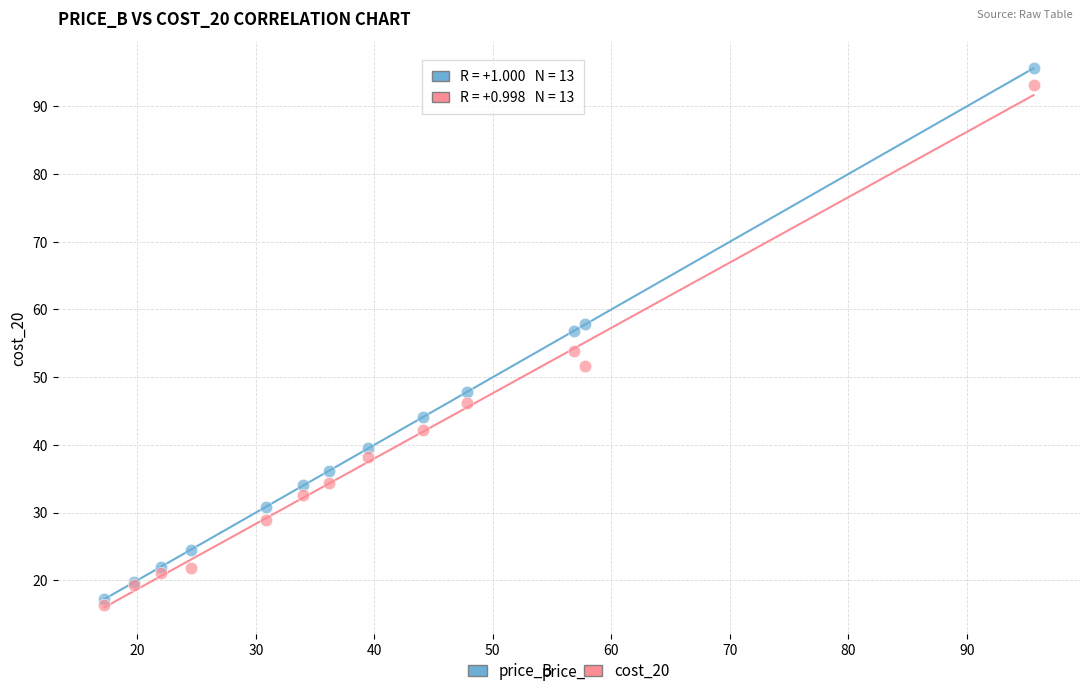

Across all series, what Y value is closest to 56?

56.9